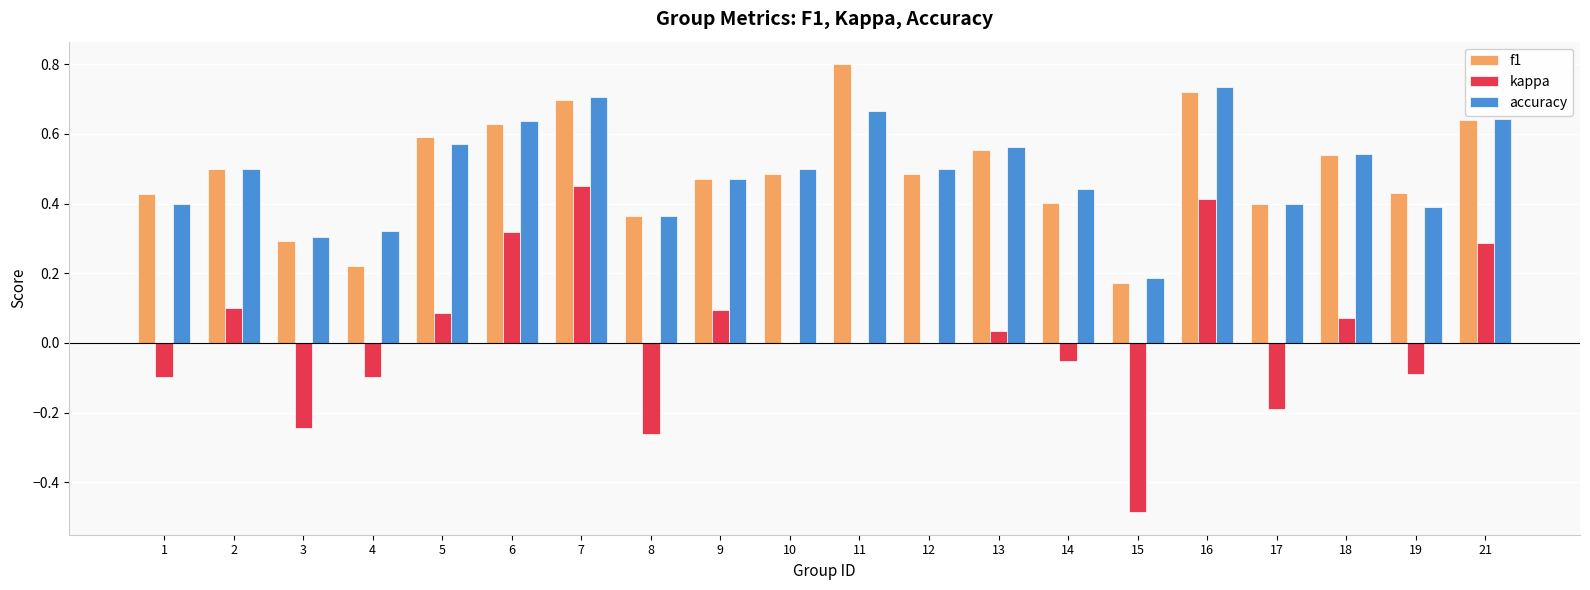

Is it true that kappa equals -0.3 at 17?

False